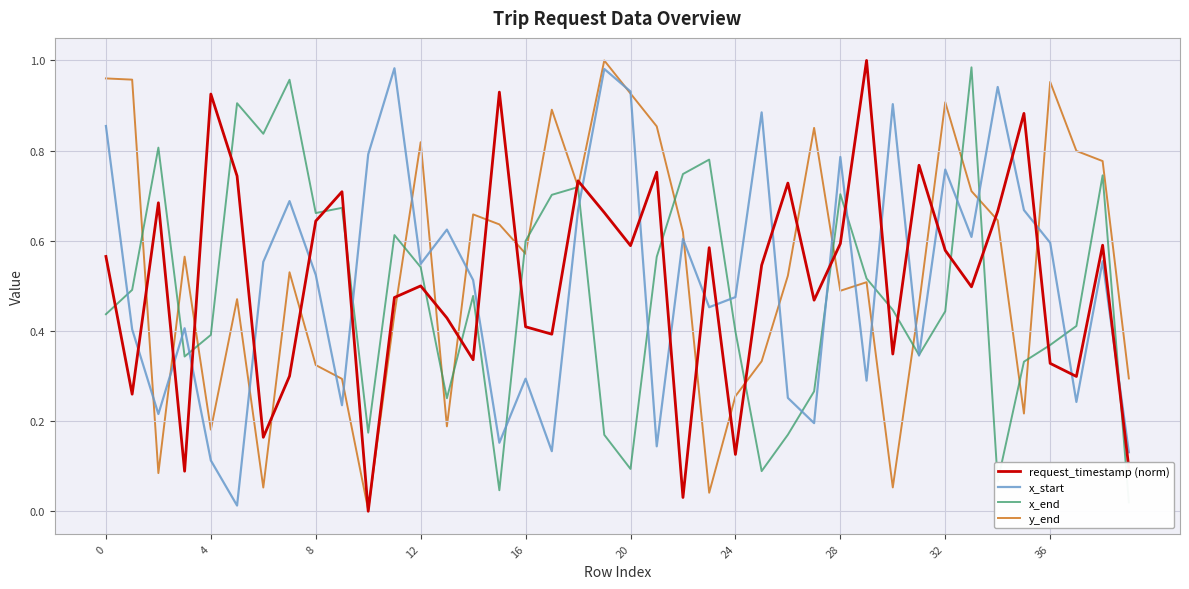

Which series has the largest range (max minus min)?

request_timestamp (norm)